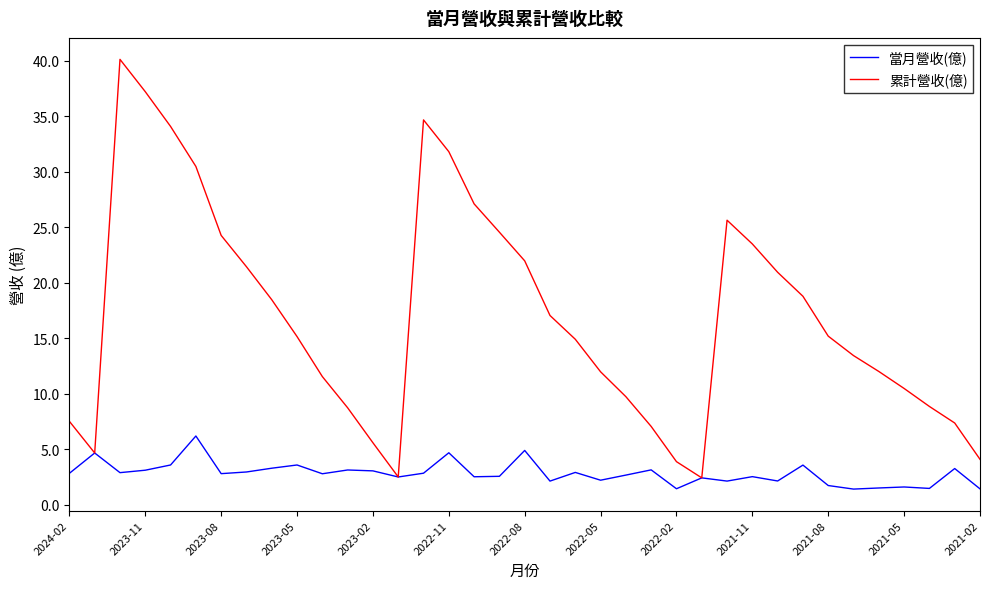

Which series has the largest total across all categories?

累計營收(億)